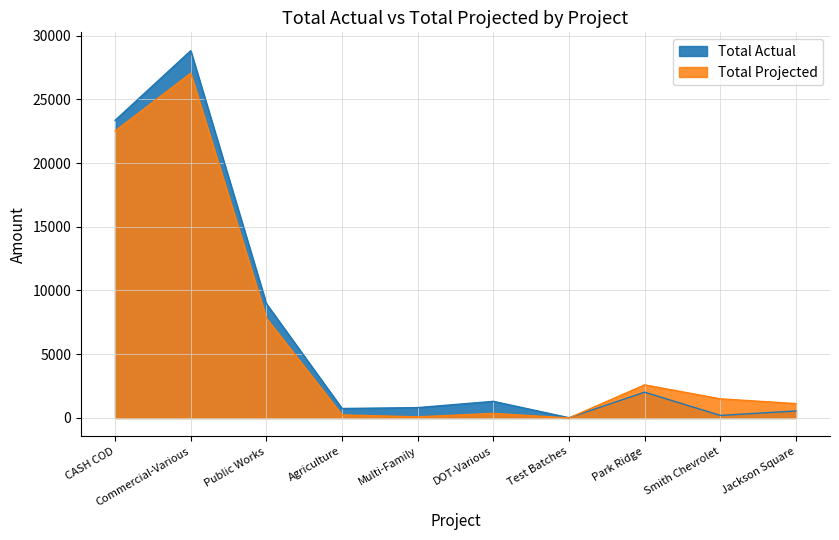

What is the value of the Total Actual point at the 8th from the left?

2021